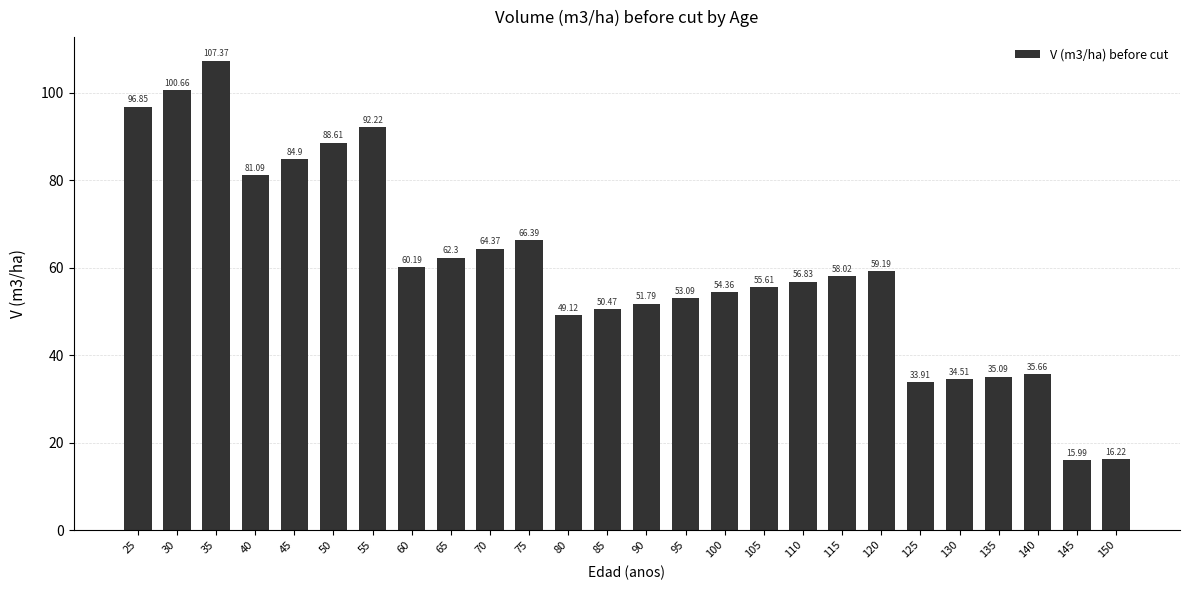

What is the difference between the values at 45 and 50?

3.7